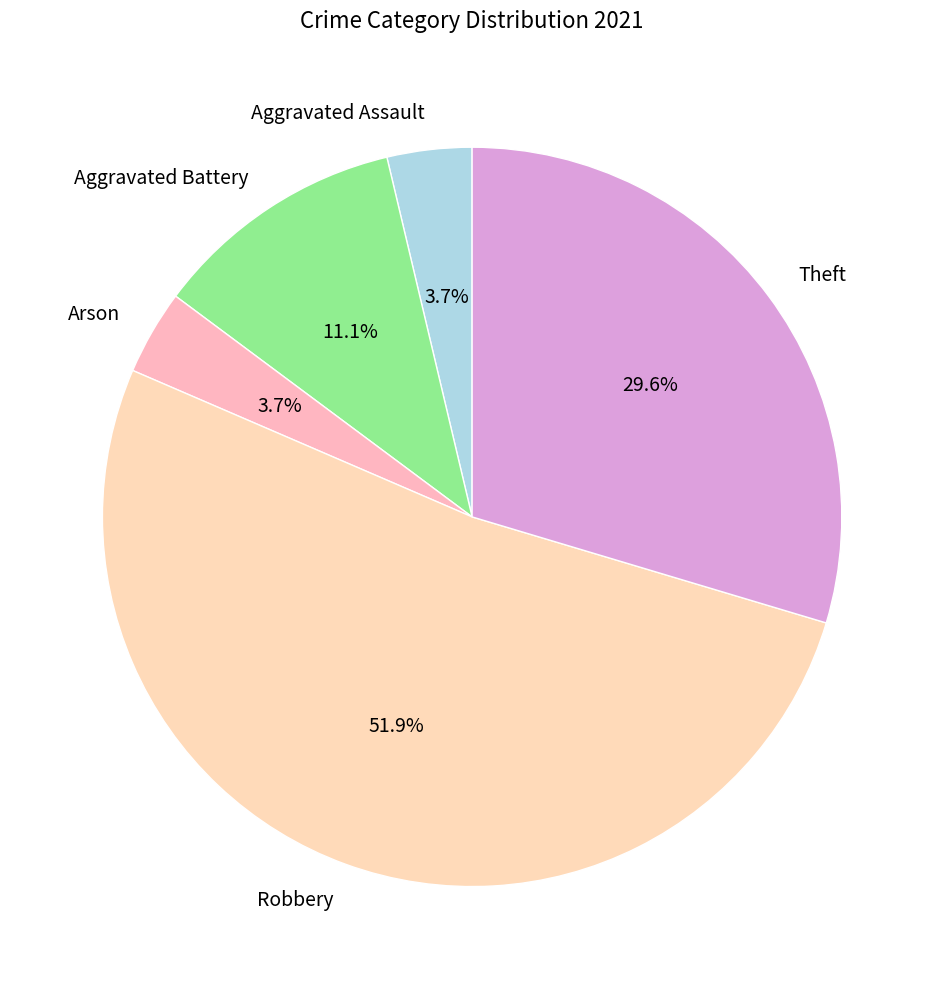

What is the total percentage of Arson and Aggravated Battery?

14.8%